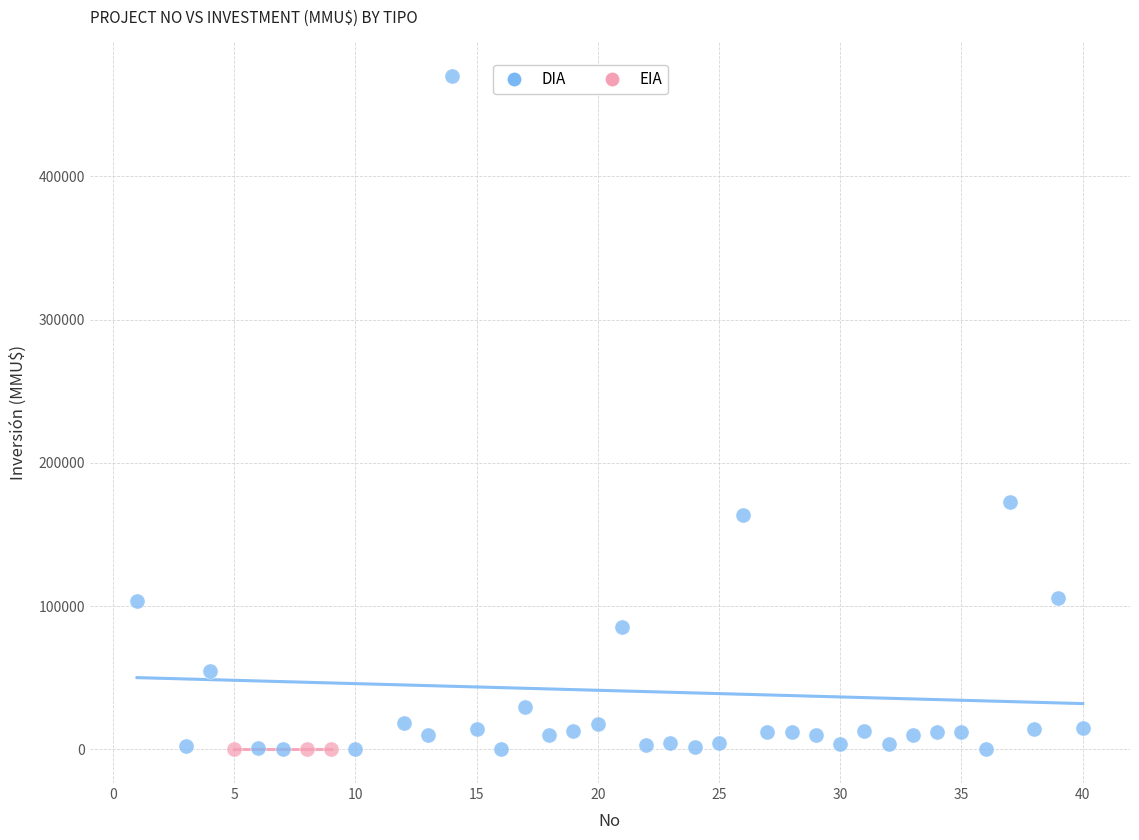

Which series reaches the maximum Y coordinate?

DIA